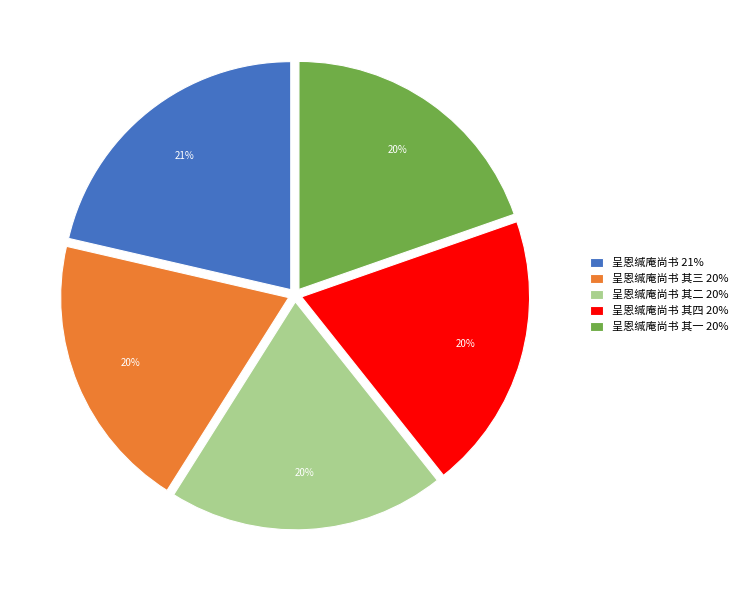

To the nearest percent, what is the average slice percentage?

20%